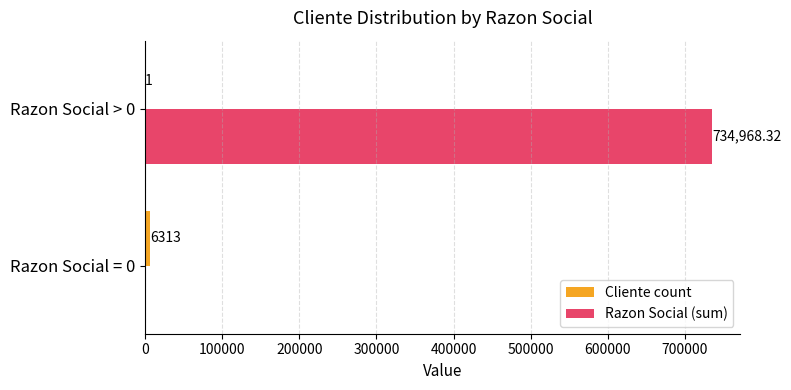

Which series has the largest total across all categories?

Razon Social (sum)